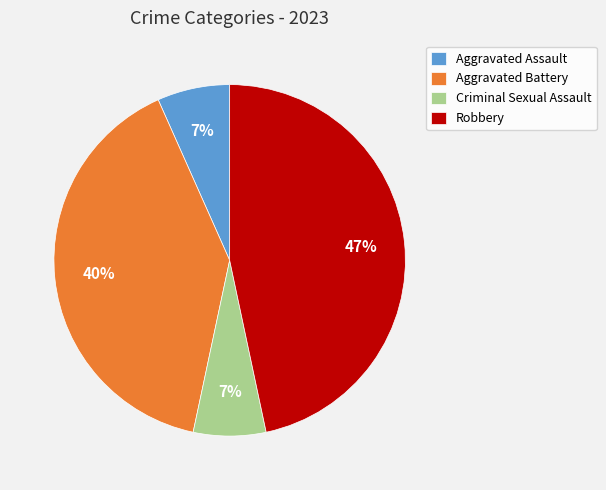

How many segments does this pie chart have?

4